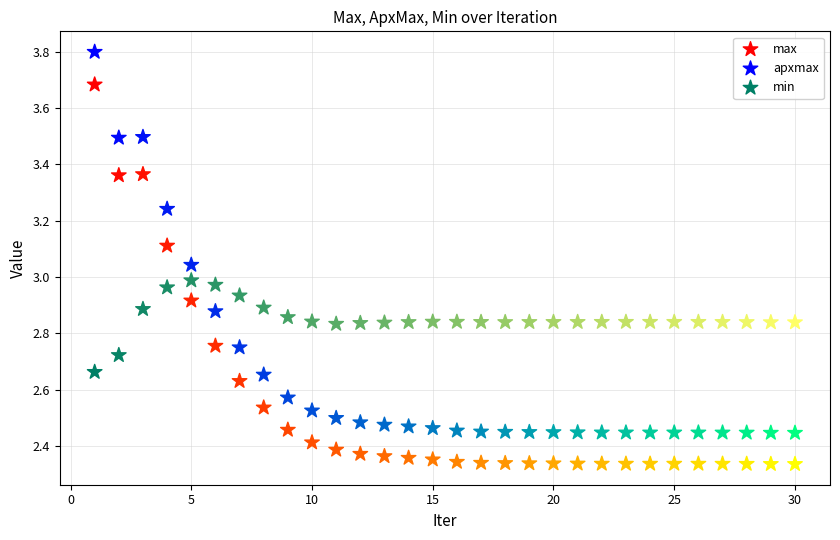

Across all data points, what is the range of X values (max minus min)?

29.0